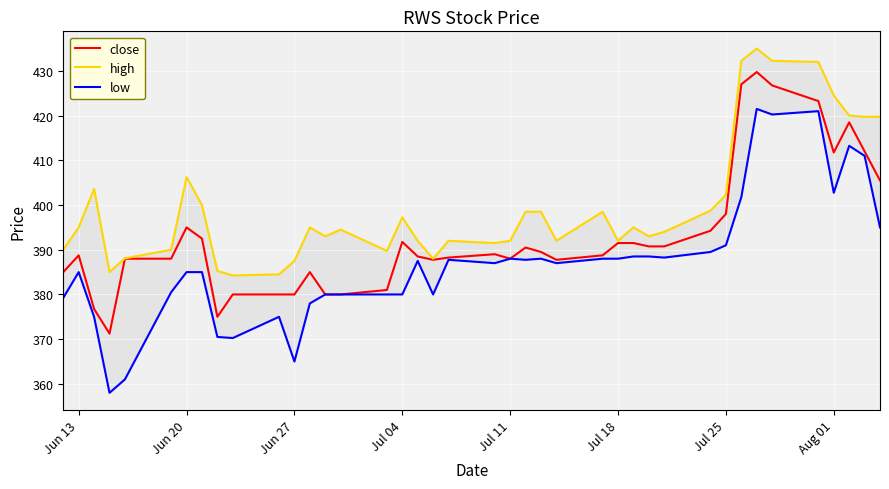

What is the highest value of the close series?

429.8